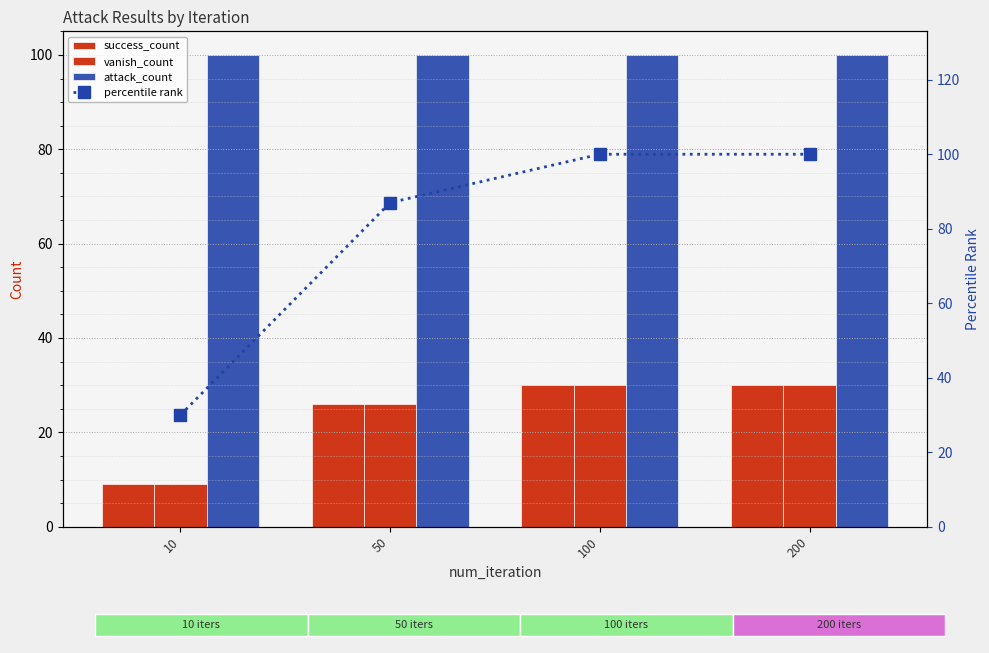

What is the greatest value displayed?

100